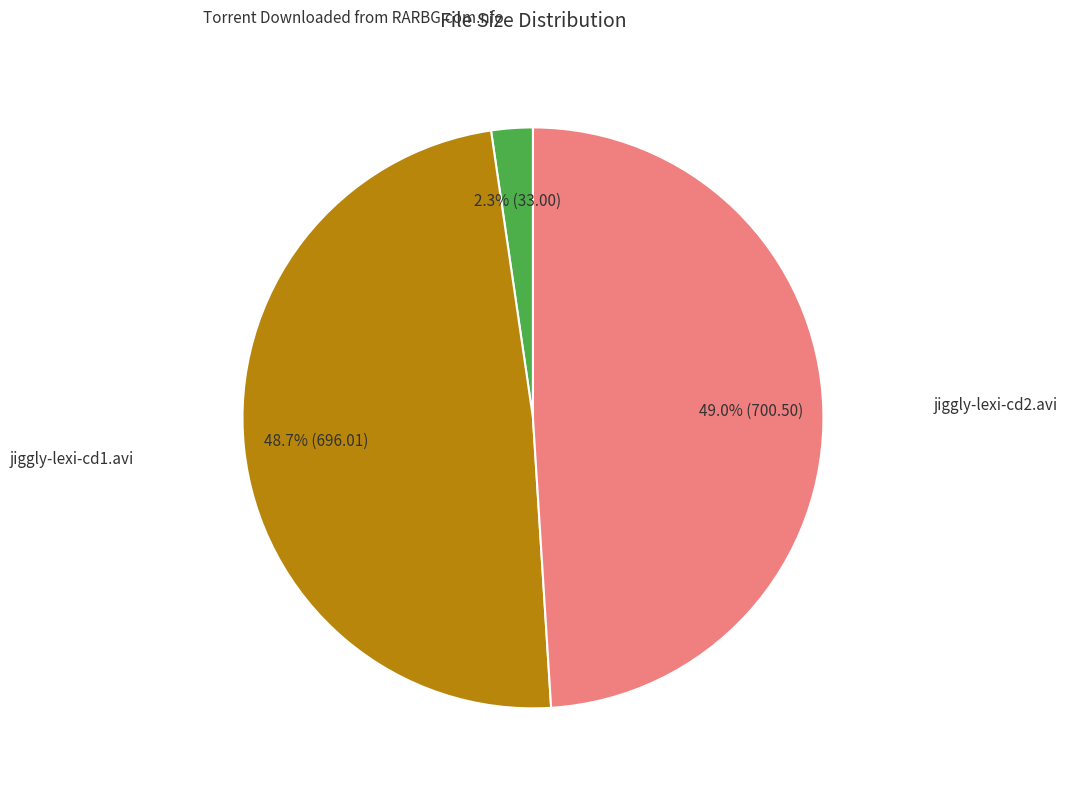

Is there any slice that represents more than half of the pie?

No